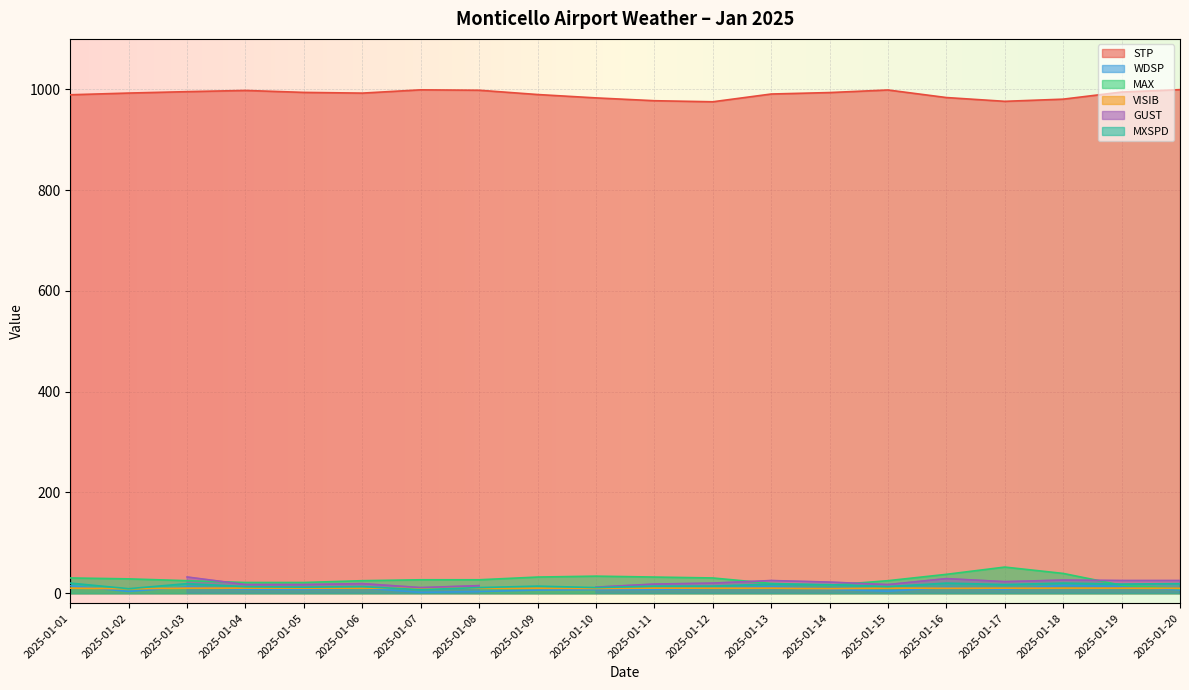

True or false: STP and WDSP cross at least once.

False